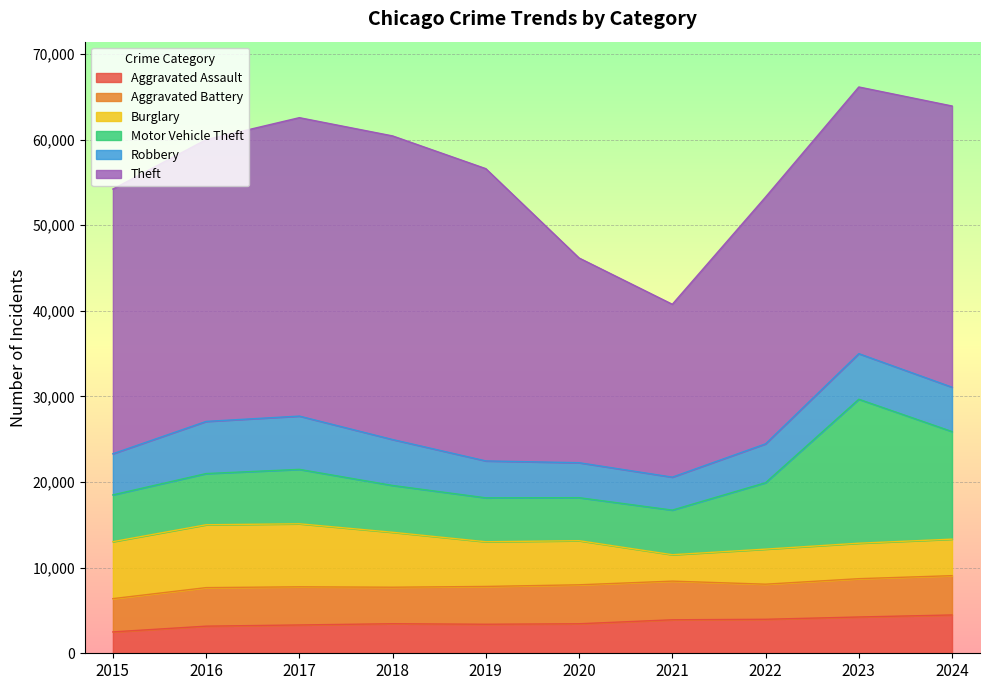

Is it true that Theft equals 40528 at 2023?

False